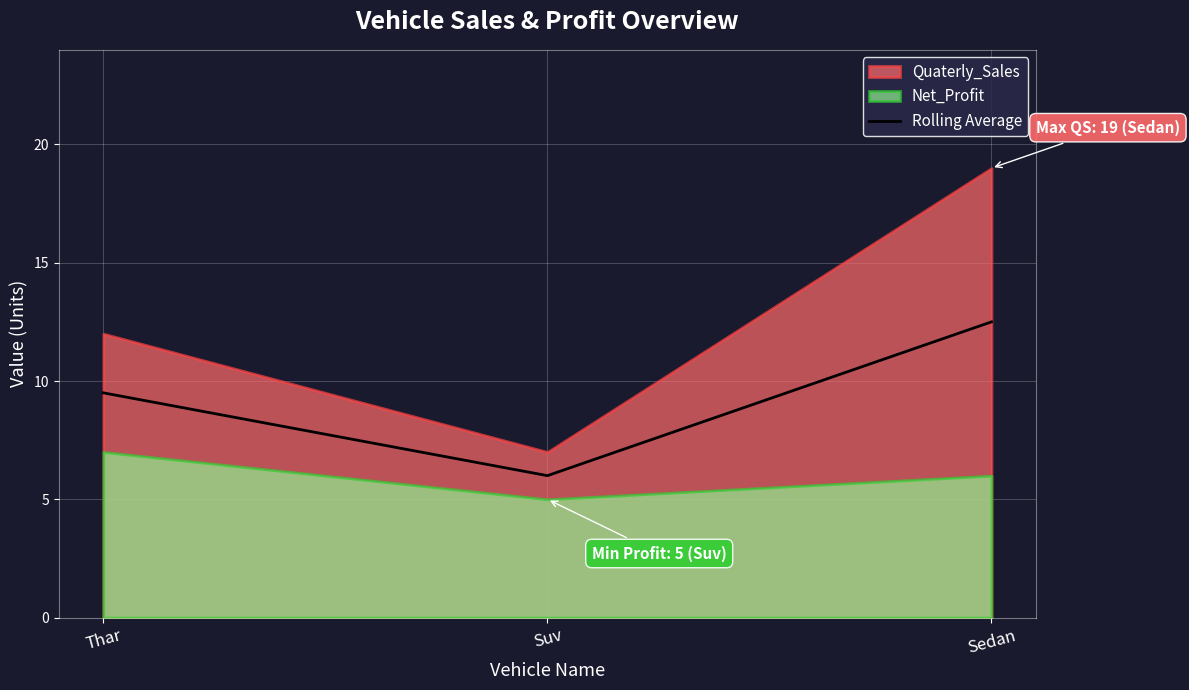

Where does the data first go above 9?

Thar